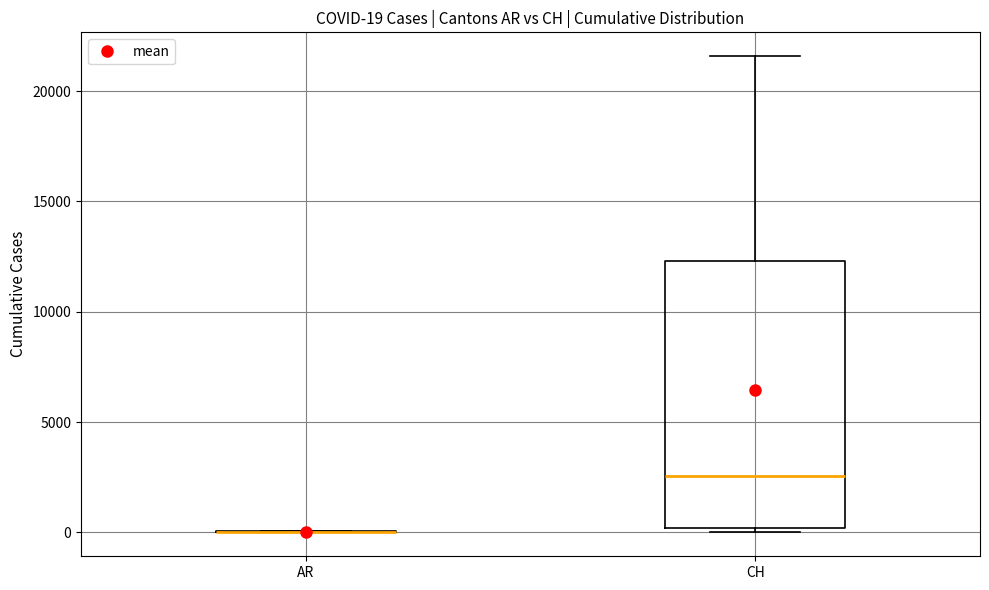

Which box is the tallest, from its lower edge to its upper edge?

CH